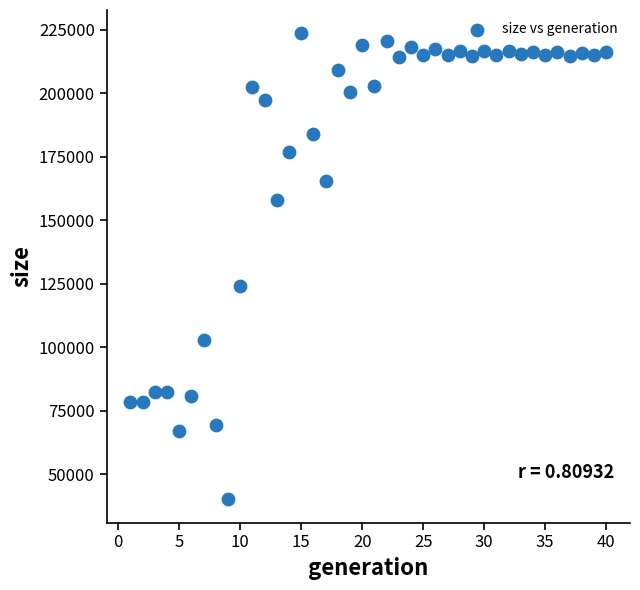

What is the range of X values (max minus min)?

39